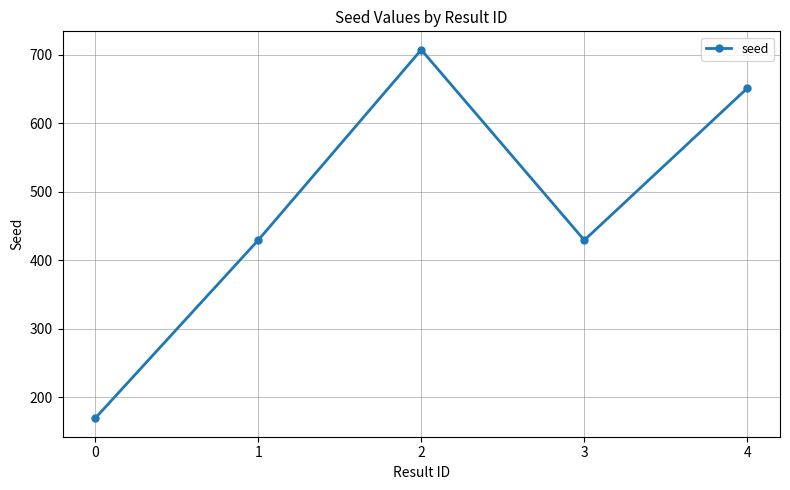

Is it true that the value at 2 is 984?

False